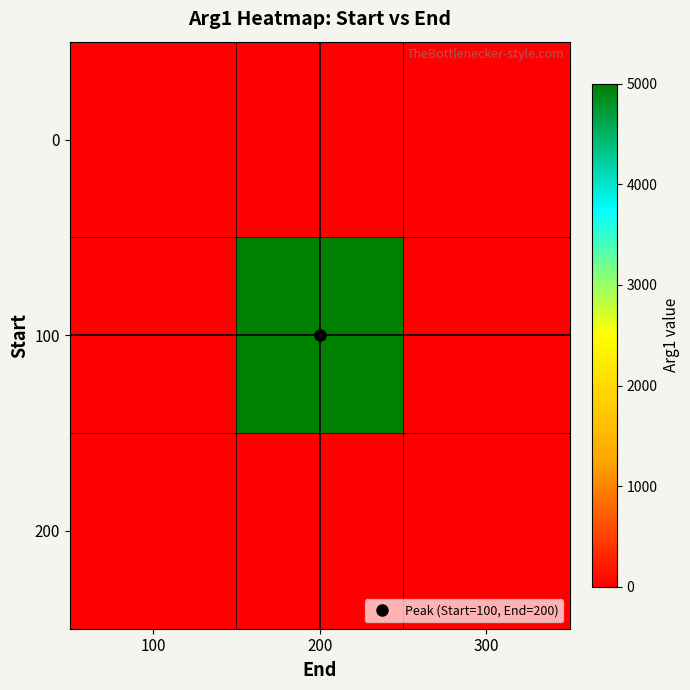

At how many categories does at least one series exceed 4042?

1